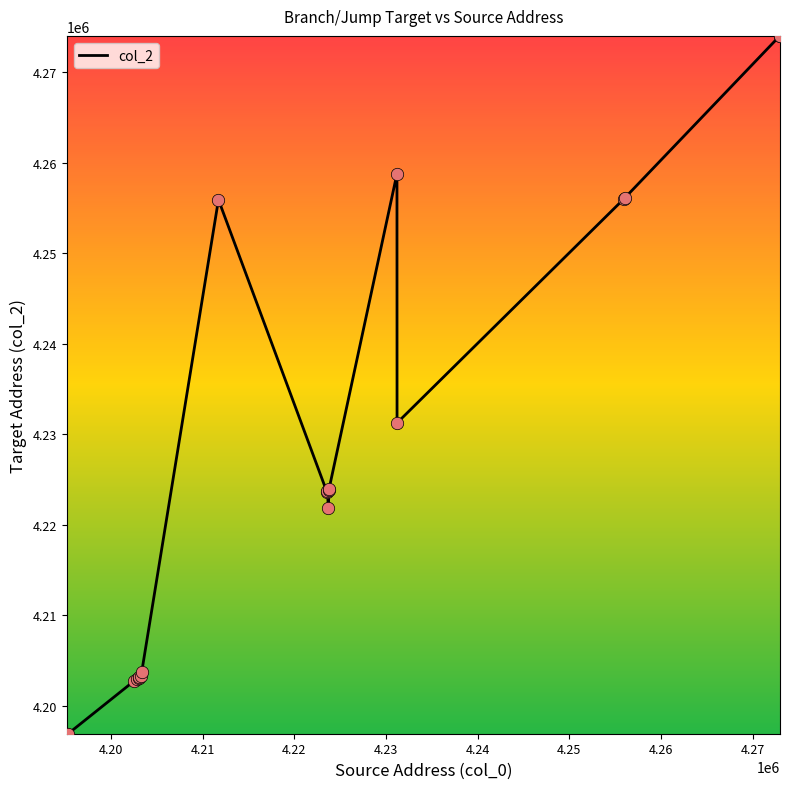

What is the greatest value displayed?

4274032